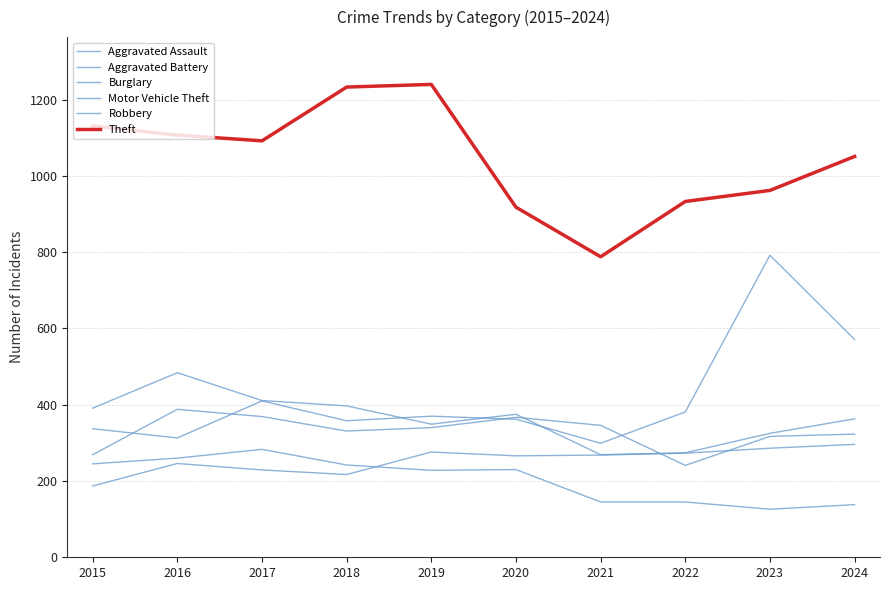

Where do Burglary and Aggravated Assault first cross each other?

2018 and 2019